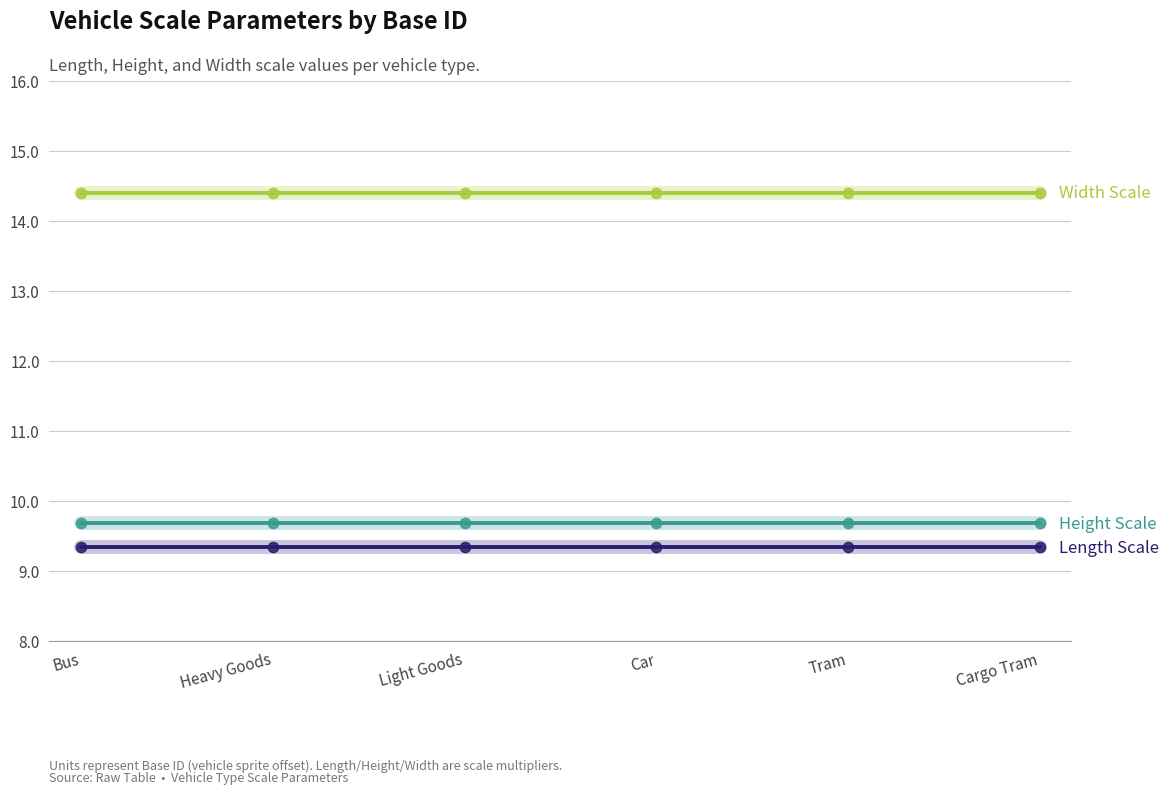

What is the total value across all series at Tram?

33.4